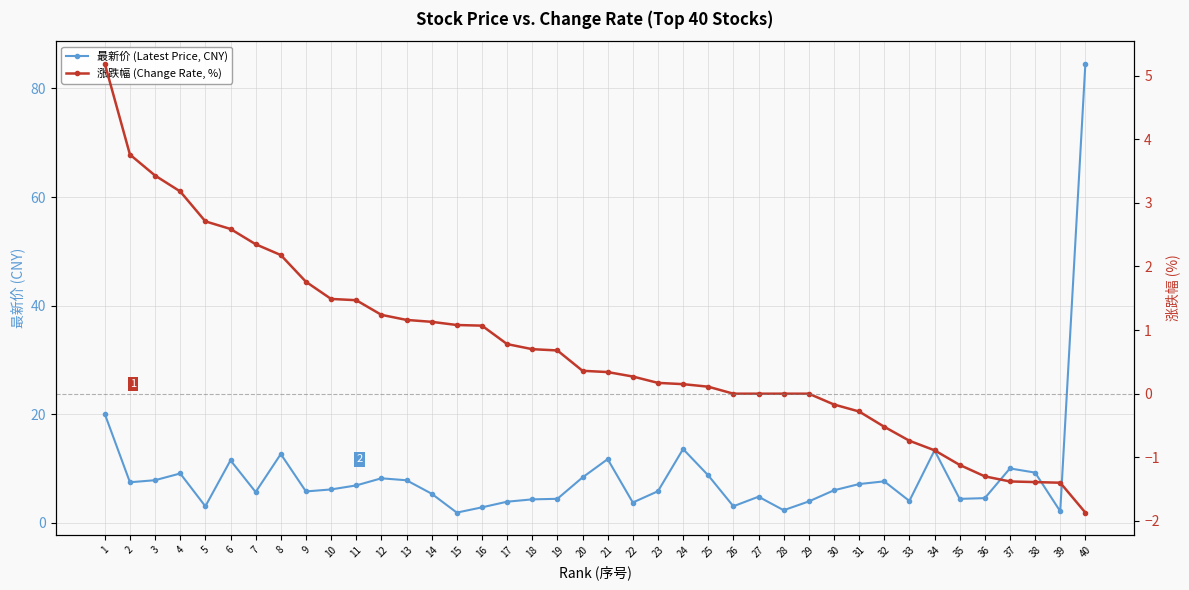

At 8, list the series in order from smallest to largest.

涨跌幅 (Change Rate, %), 最新价 (Latest Price, CNY)